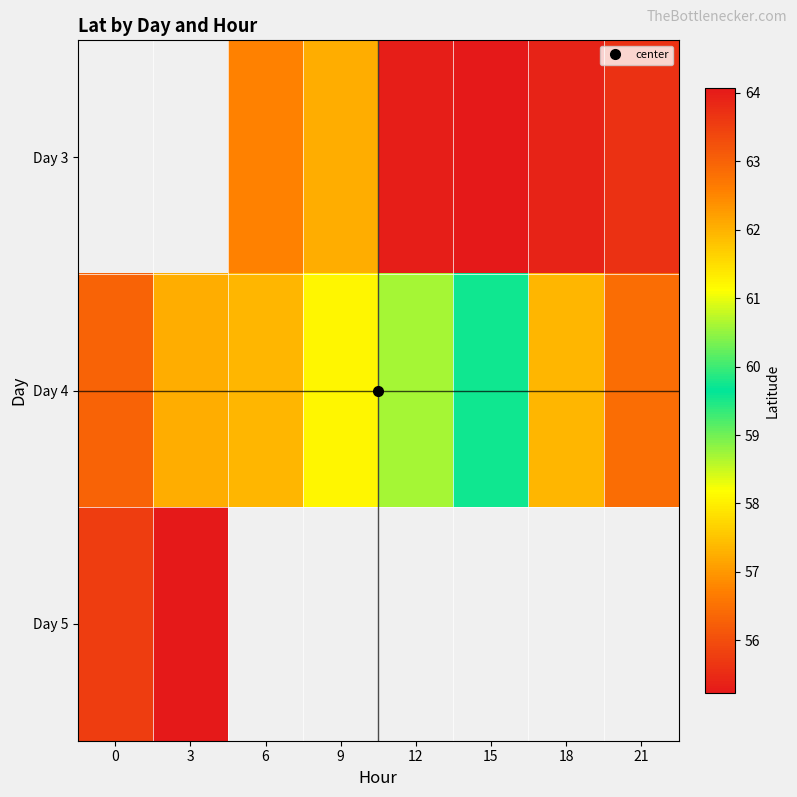

Which series has the largest total across all categories?

Day 4